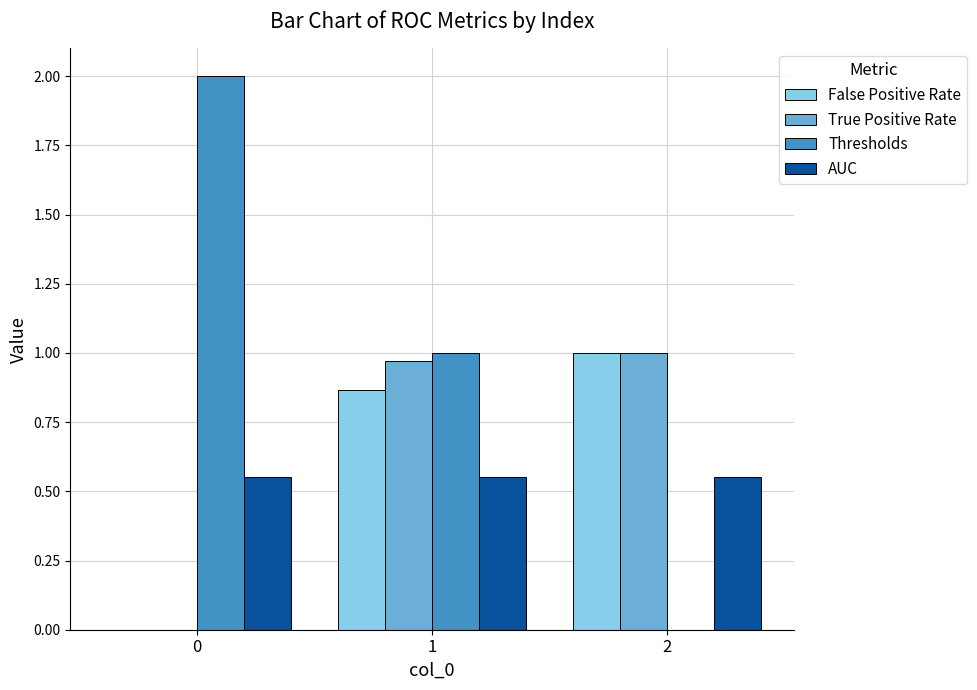

Which series has the largest total across all categories?

Thresholds